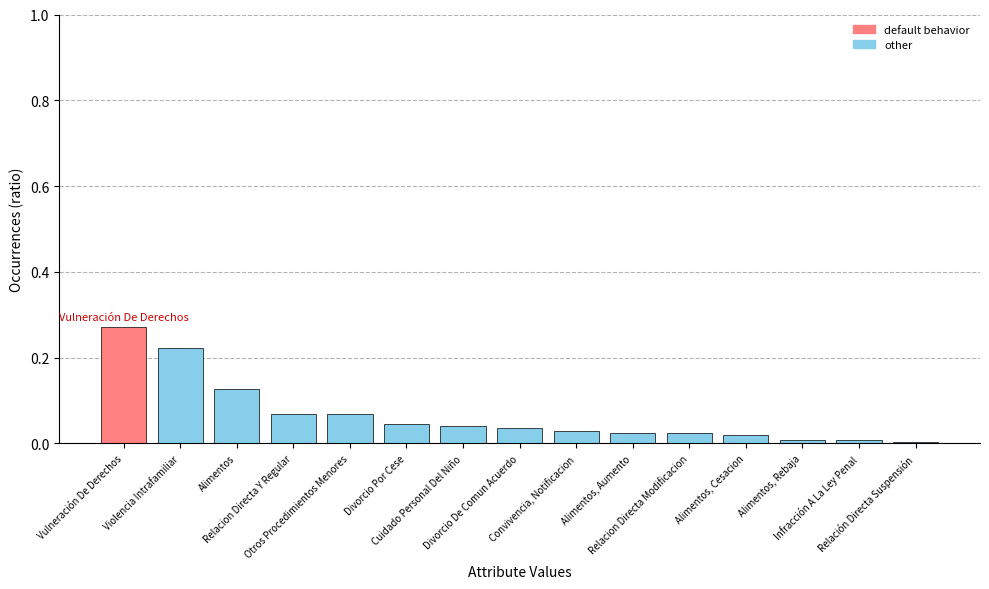

What is the sum of all values?

1.0